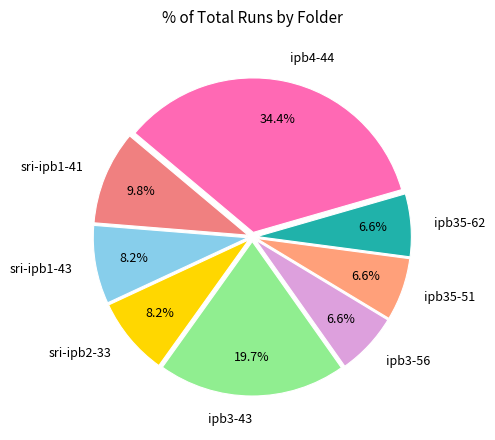

Count the number of slices in the pie.

8